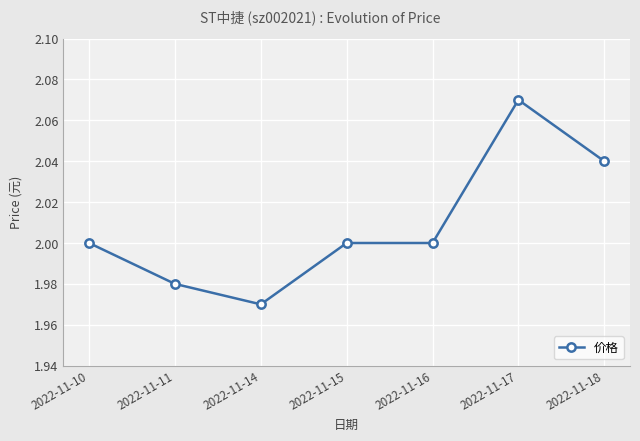

At which category does the chart reach its minimum across all series?

2022-11-14